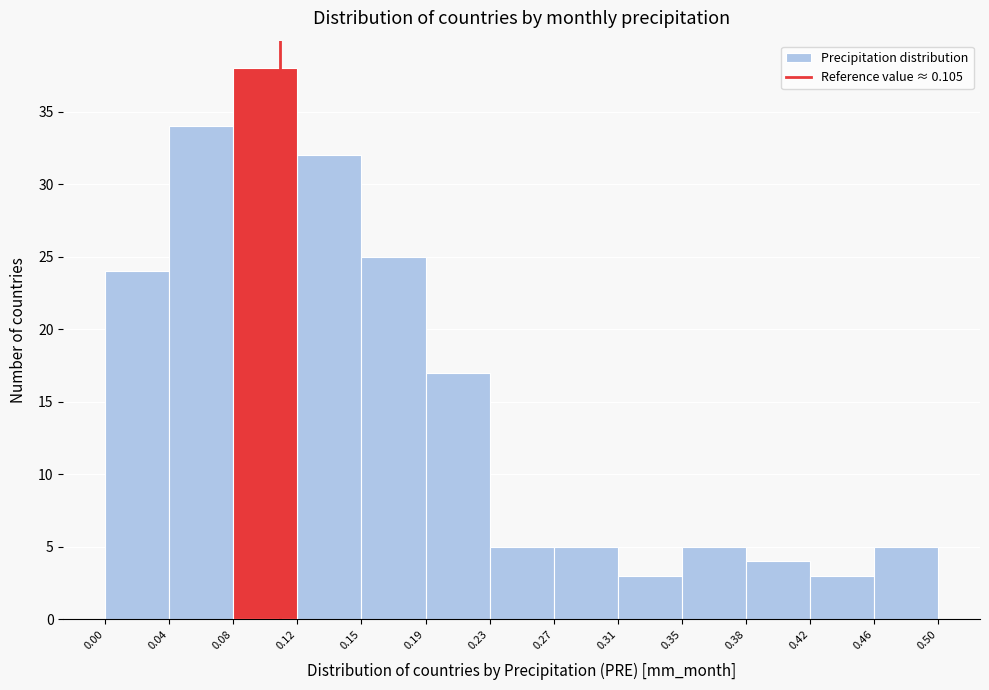

How tall is the bar that spans 0.19 to 0.23 on the x-axis? The values are not printed on the chart, so give them approximately, as read against the axis.

17